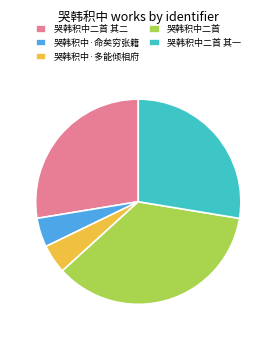

Is the sum of 哭韩积中·命矣穷张籍 and 哭韩积中二首 greater than half?

No